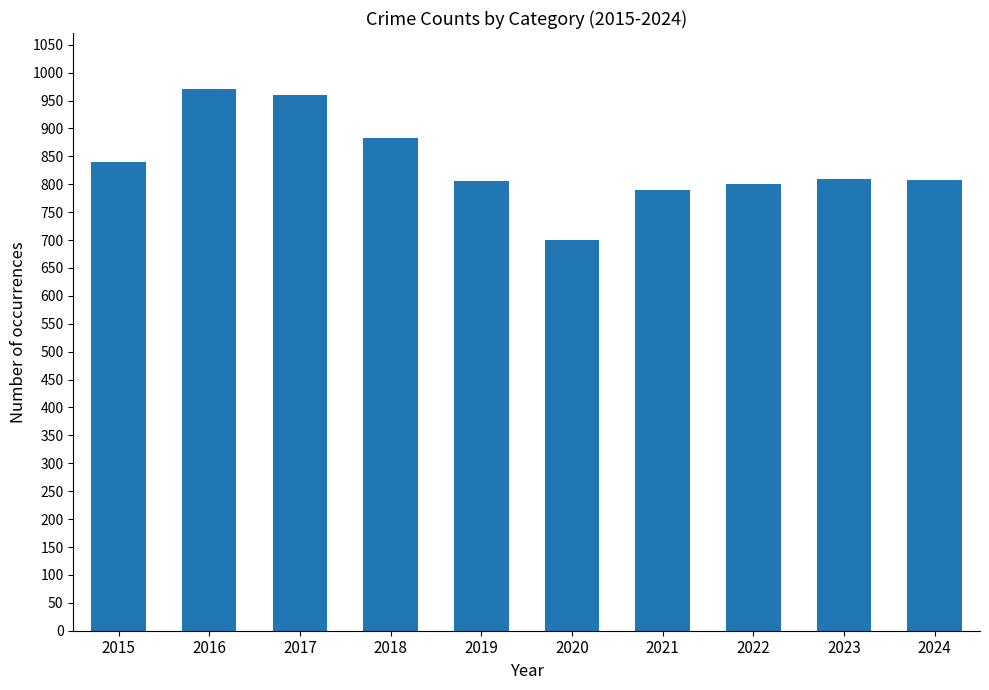

Where does the data first go above 810?

2015